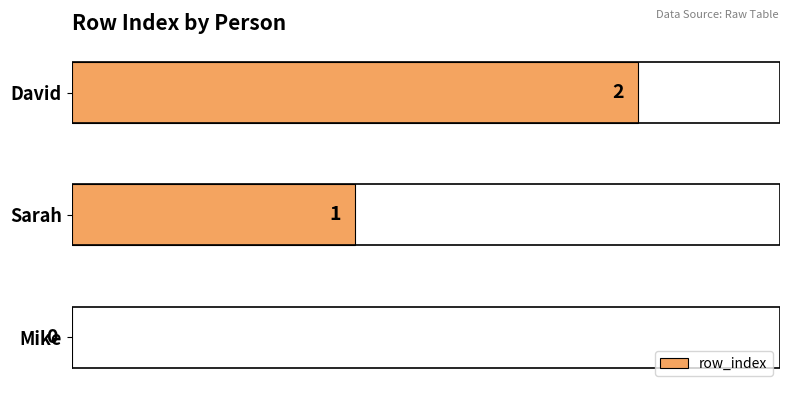

Which category has the highest value across all series?

David